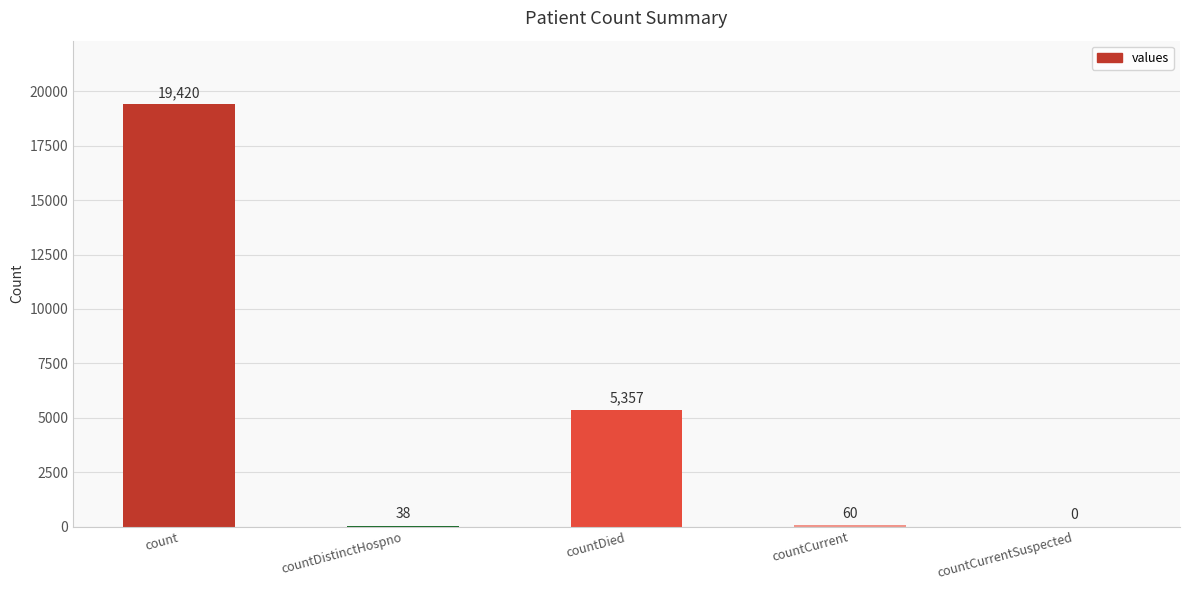

What is the ratio of the value at countDied to the value at countDistinctHospno?

141.0